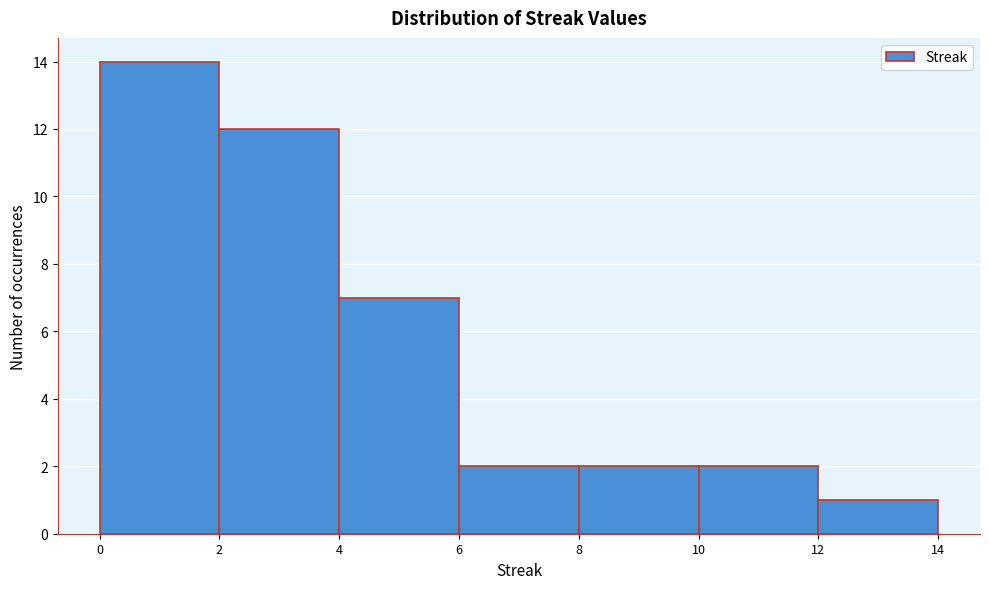

How tall is the bar that spans 8 to 10 on the x-axis? The values are not printed on the chart, so give them approximately, as read against the axis.

2